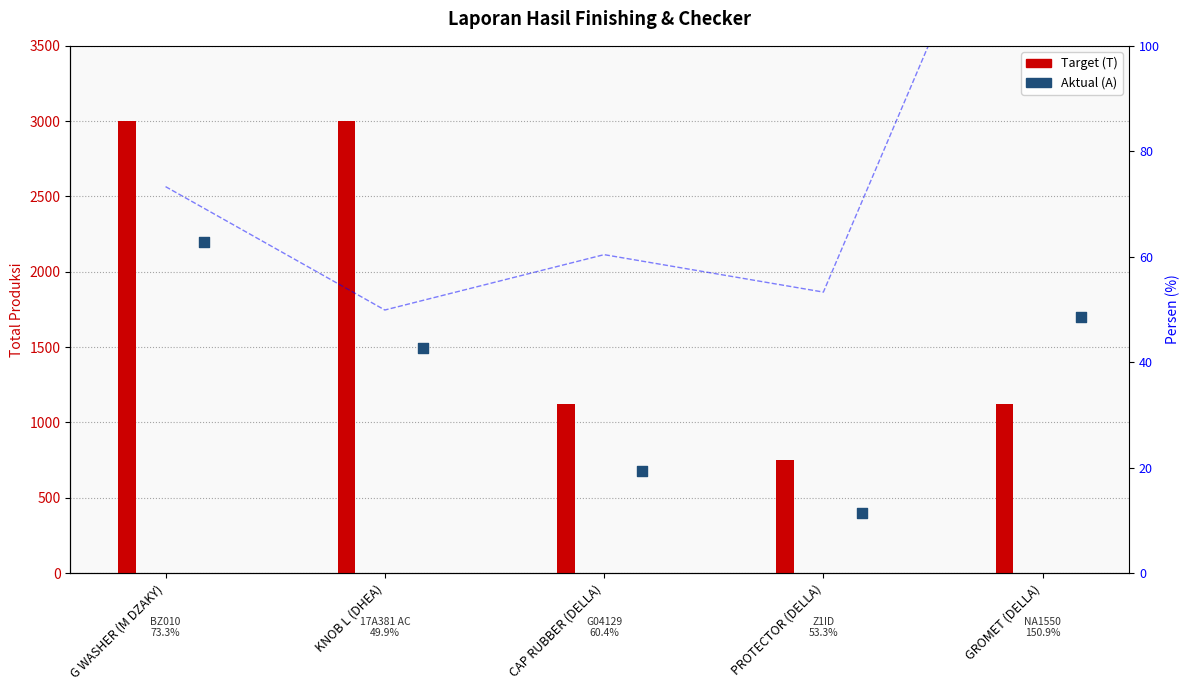

Which series has the largest total across all categories?

Target (T)